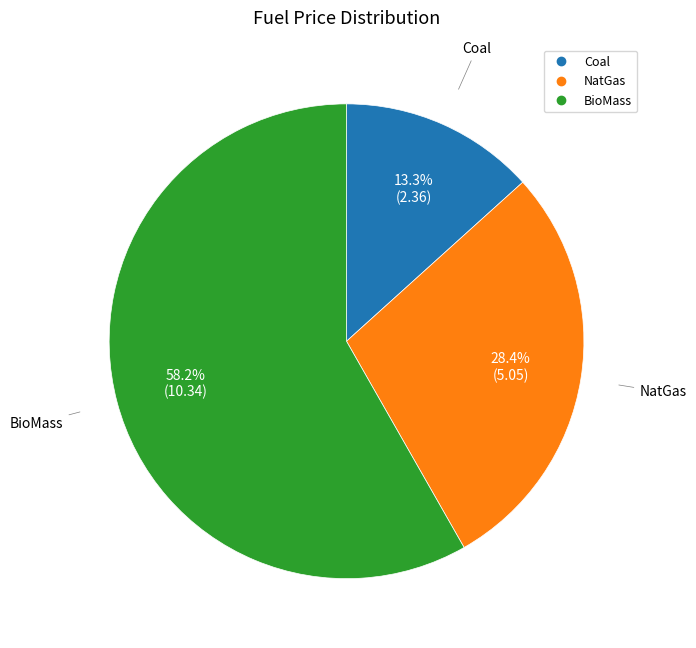

How many segments does this pie chart have?

3